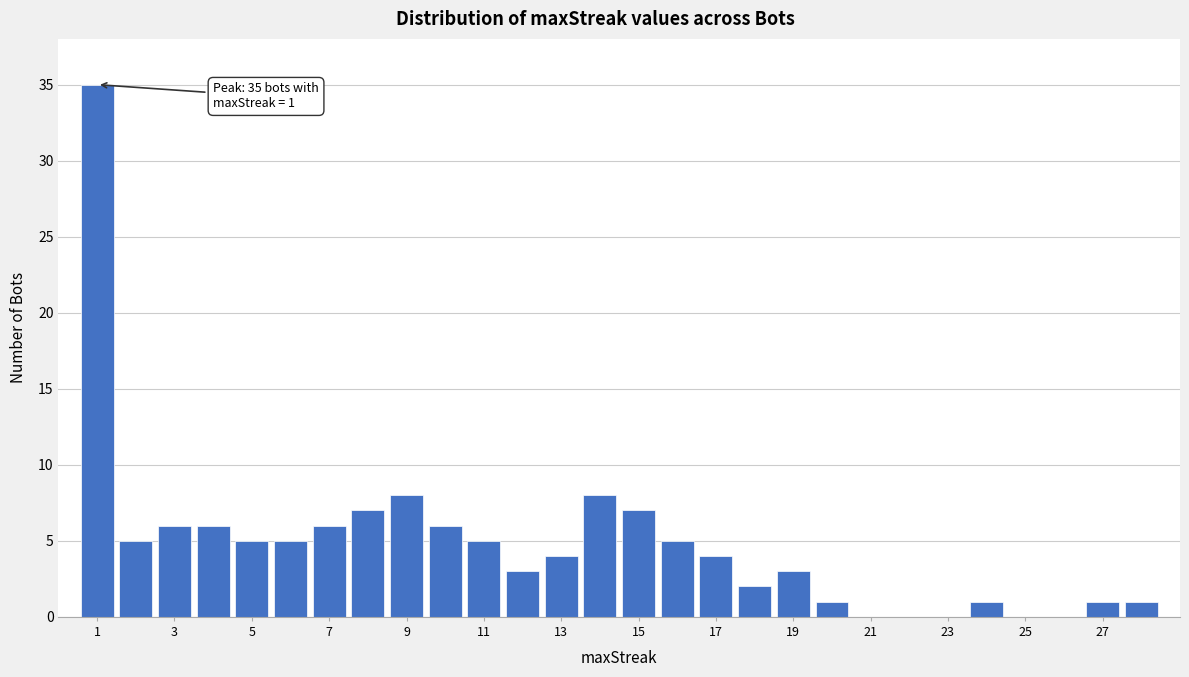

Which range on the x-axis has the tallest bar?

0.5 to 1.5